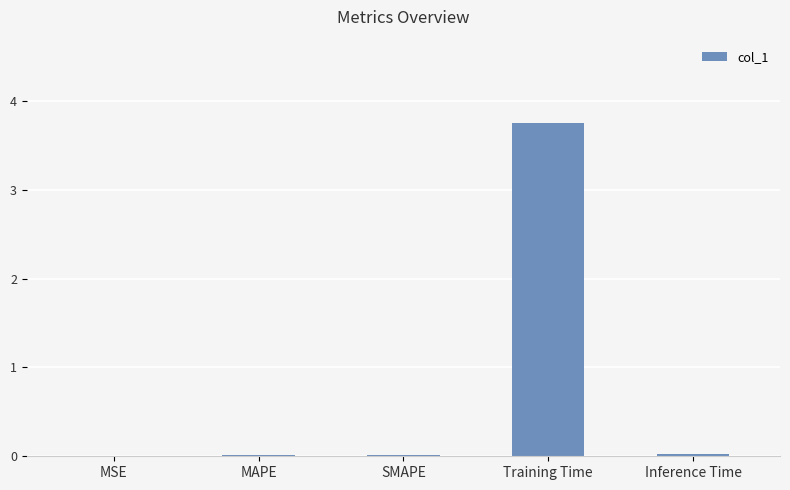

What is the average value?

0.8